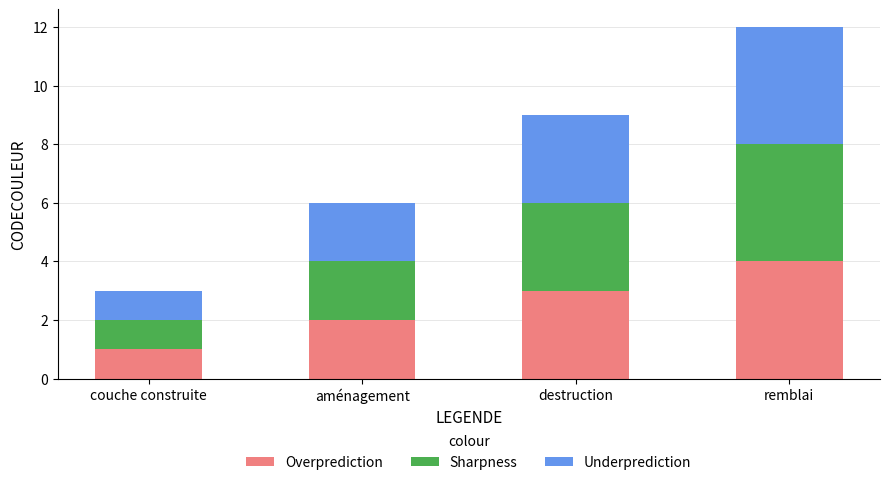

True or false: Overprediction has a value of 3 at aménagement.

False